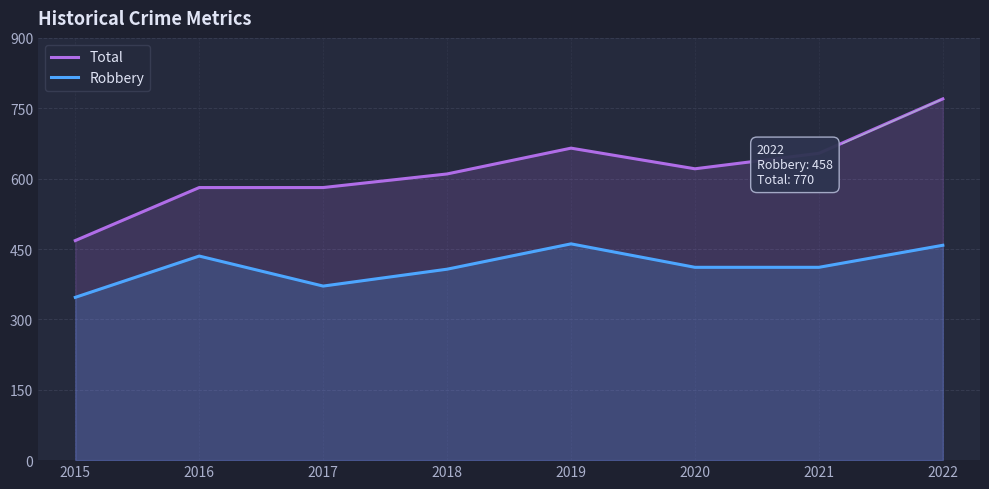

What is the average value of the Total series?

619